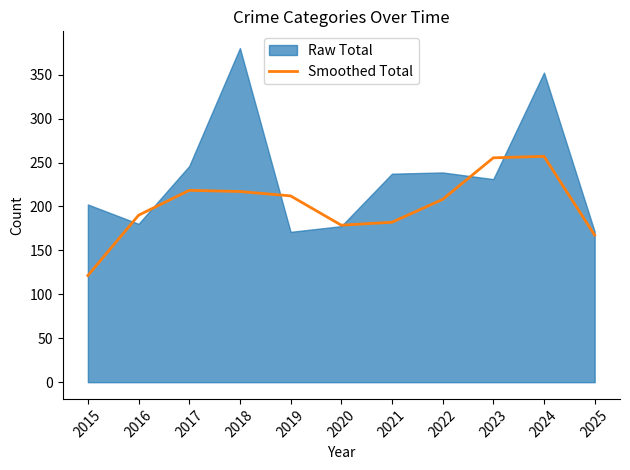

List the labels in order of value, largest first.

2024, 2023, 2017, 2018, 2019, 2022, 2016, 2021, 2020, 2025, 2015